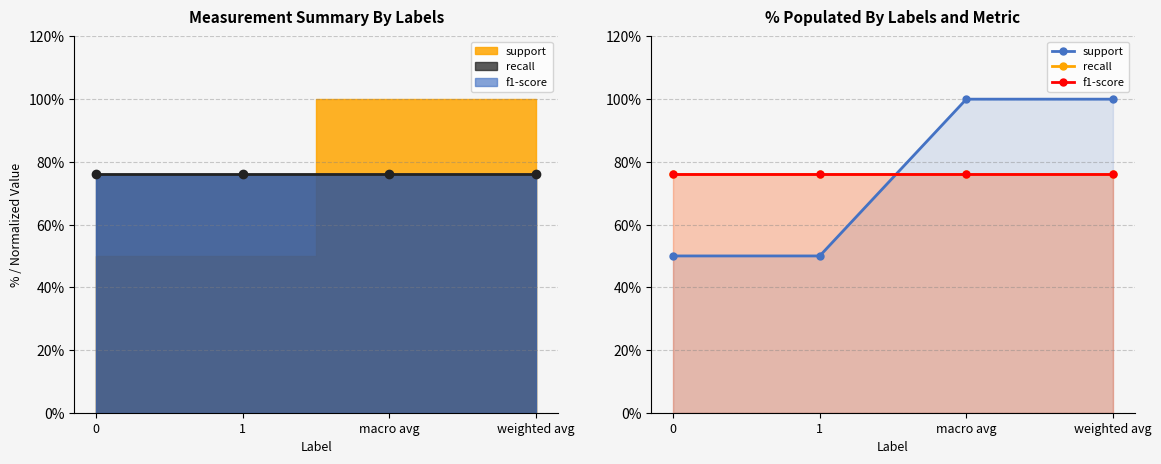

True or false: recall has a value of 119.5 at macro avg.

False